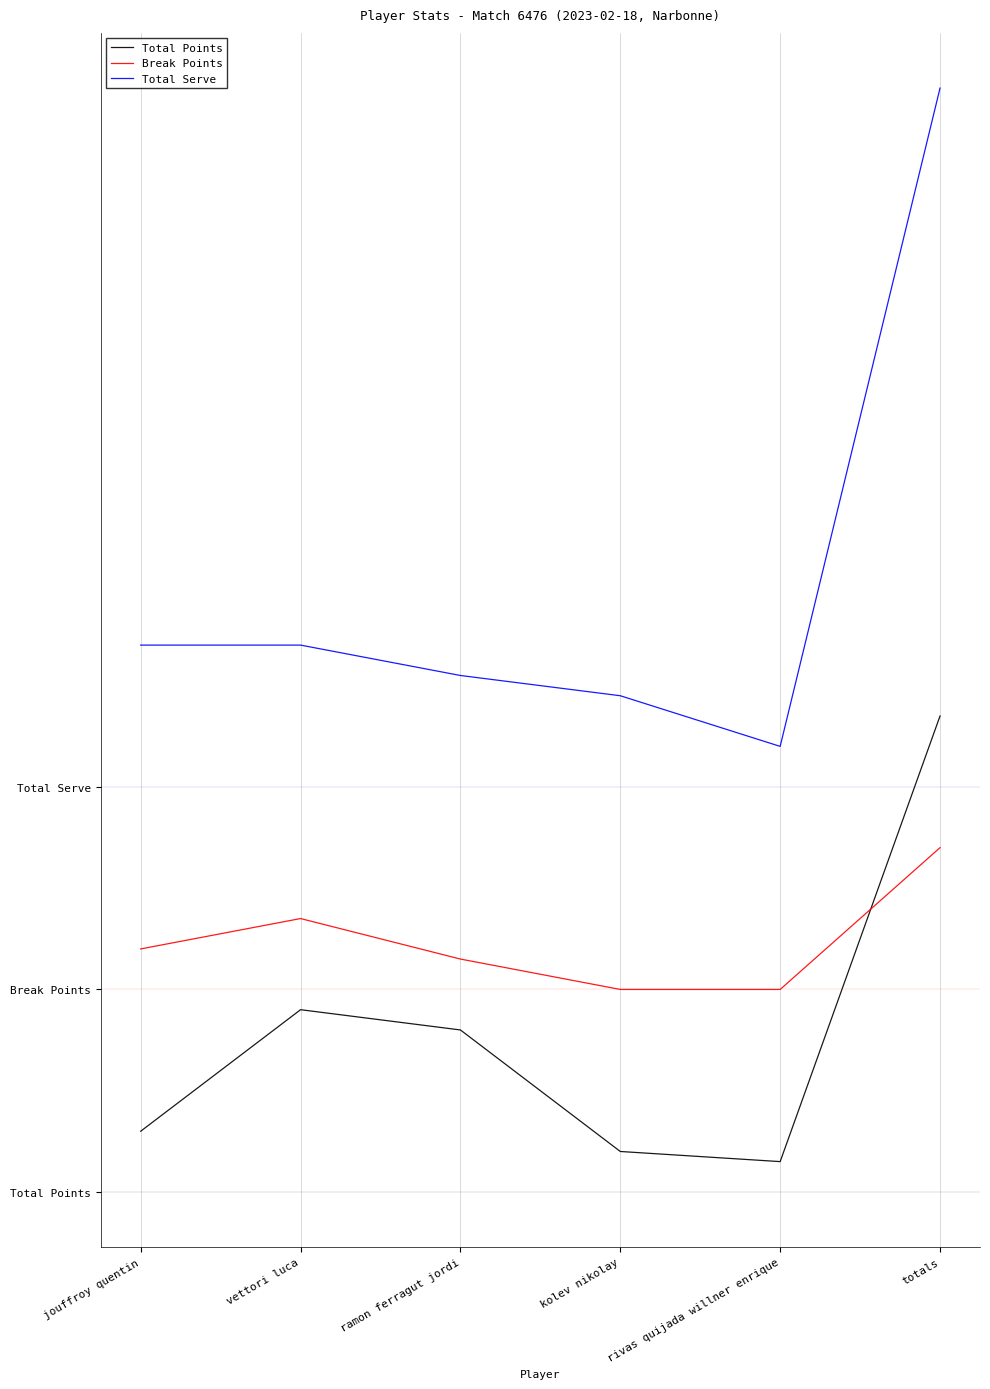

At which label is Total Serve closest to 76?

jouffroy quentin